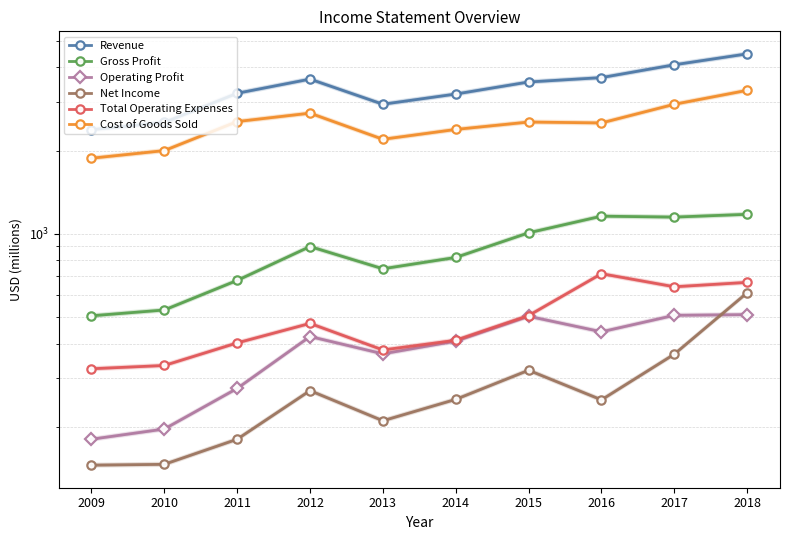

Rank the series at 2015 from lowest to highest value.

Net Income, Operating Profit, Total Operating Expenses, Gross Profit, Cost of Goods Sold, Revenue